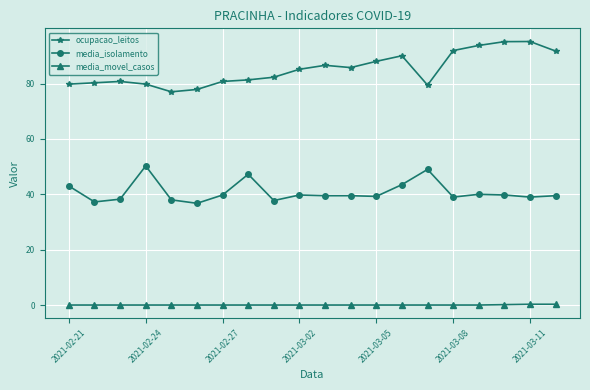

Which series has the largest total across all categories?

ocupacao_leitos